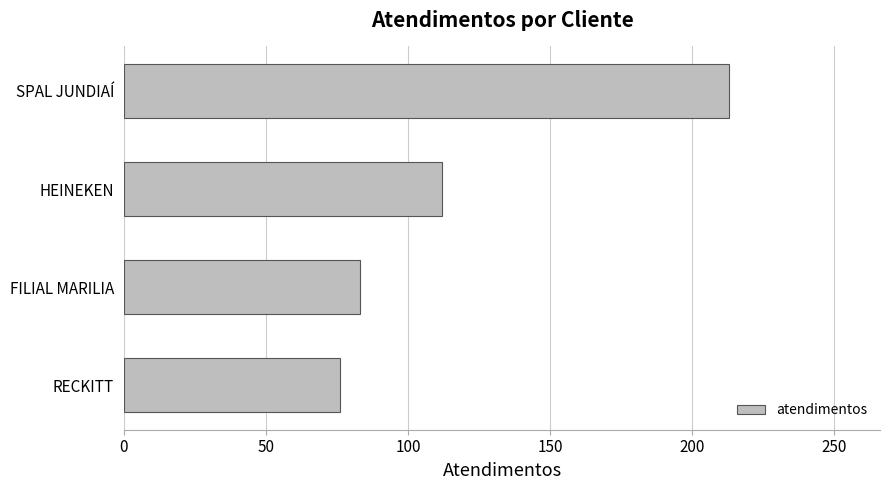

List the labels in order of value, largest first.

SPAL JUNDIAÍ, HEINEKEN, FILIAL MARILIA, RECKITT